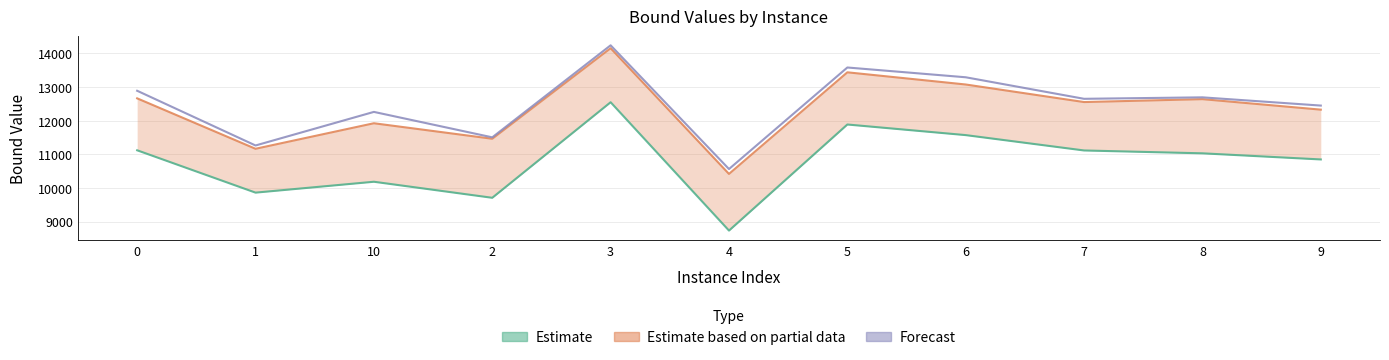

At which label does lpBoundPostVpc reach its minimum?

4